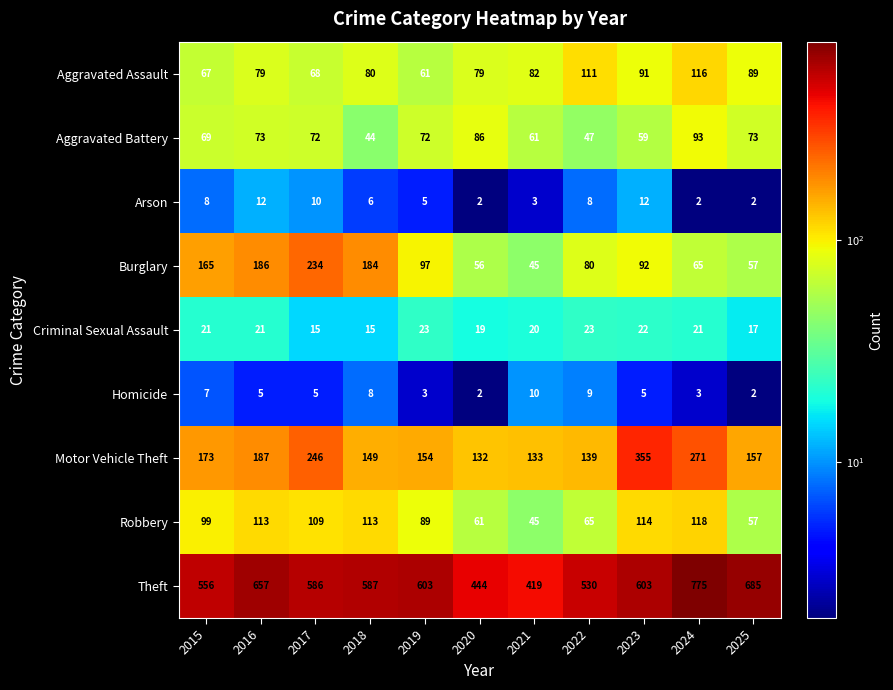

True or false: Arson has a value of 1 at 2020.

False